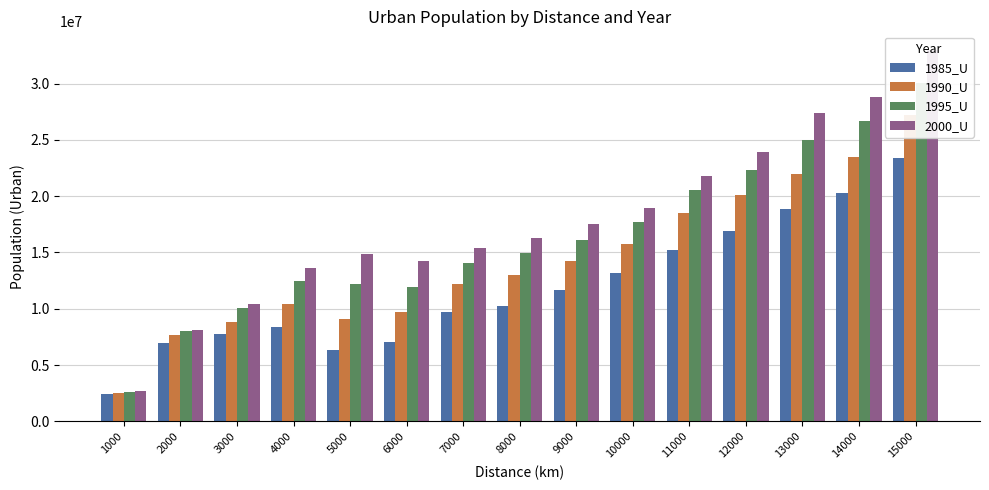

At which category is the sum across all series the highest?

15000